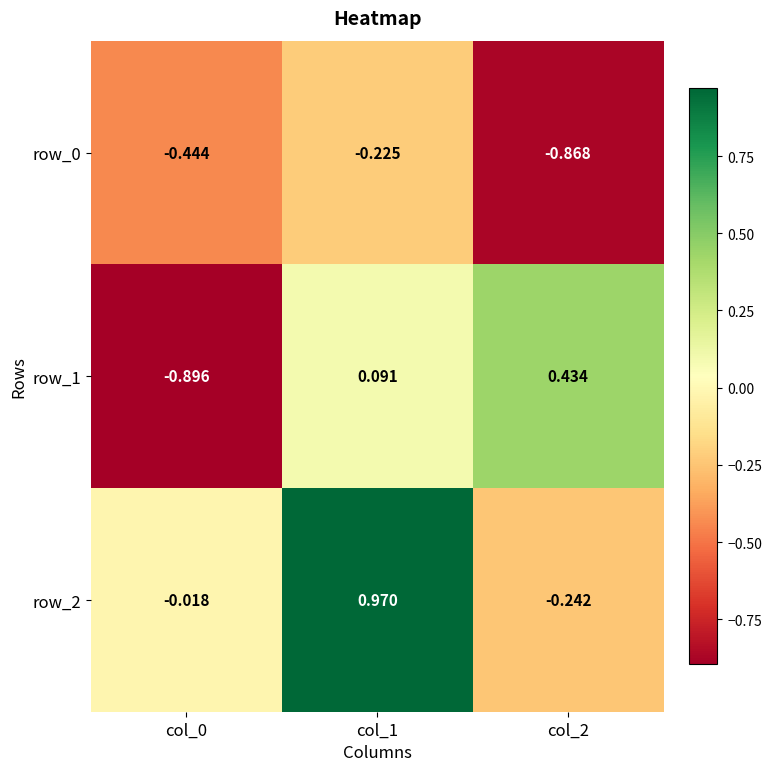

What value does the row_0 series have at col_1?

-0.2